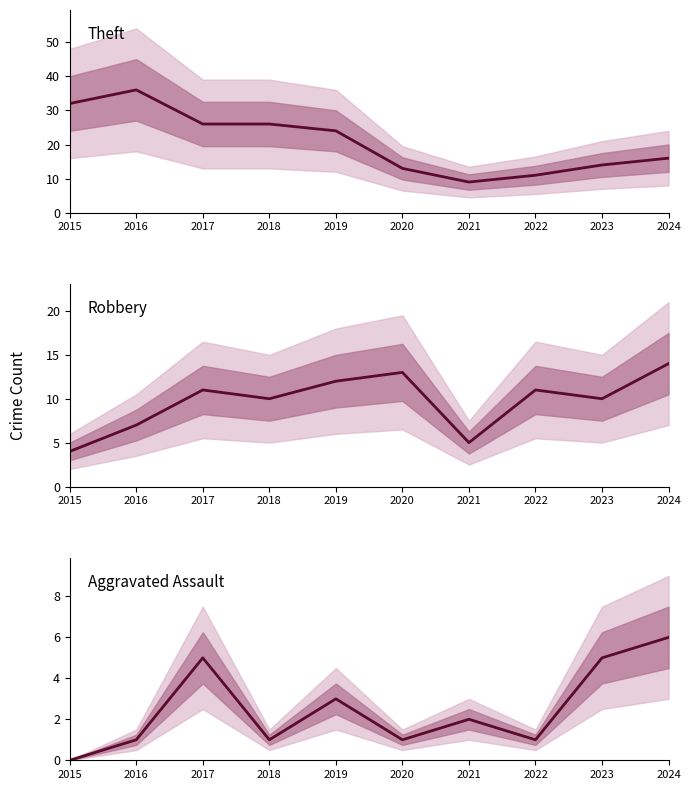

Rank the series at 2019 from lowest to highest value.

Aggravated Assault, Robbery, Theft